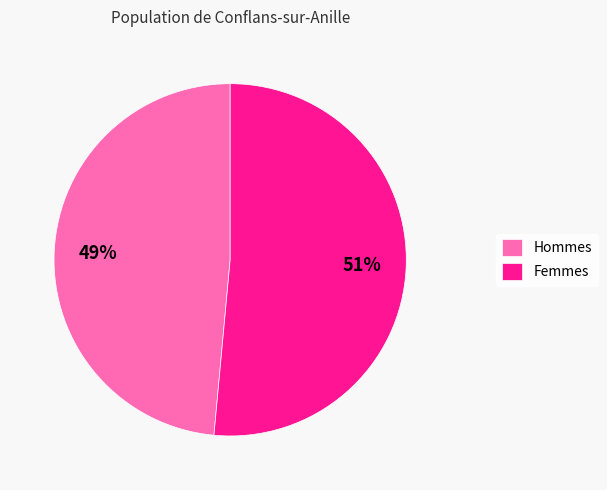

To the nearest percent, what is the average slice percentage?

50%